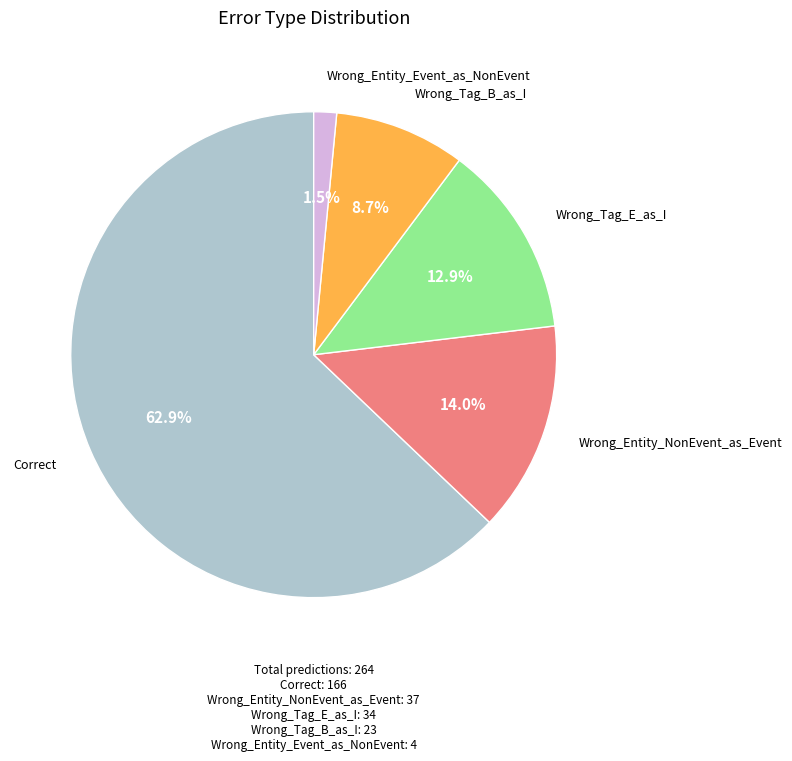

To the nearest percent, what is the average slice percentage?

20%